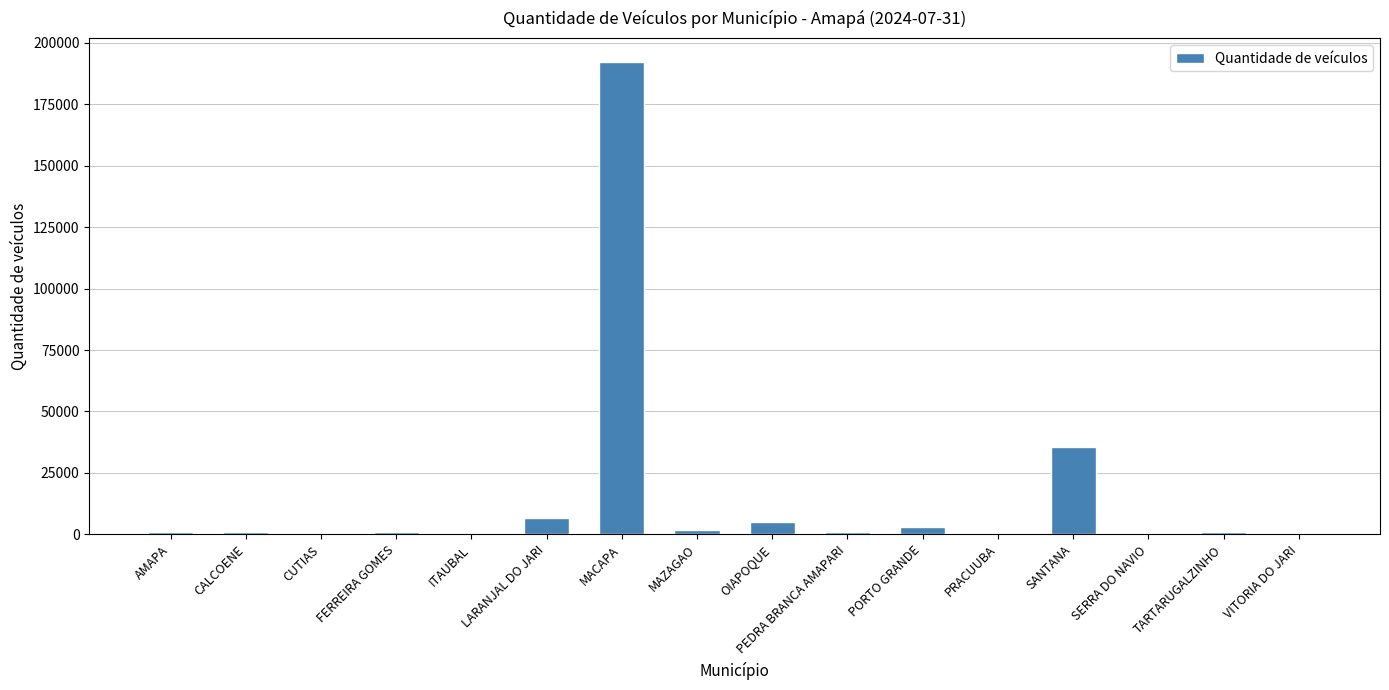

Count the number of data series in this chart.

1